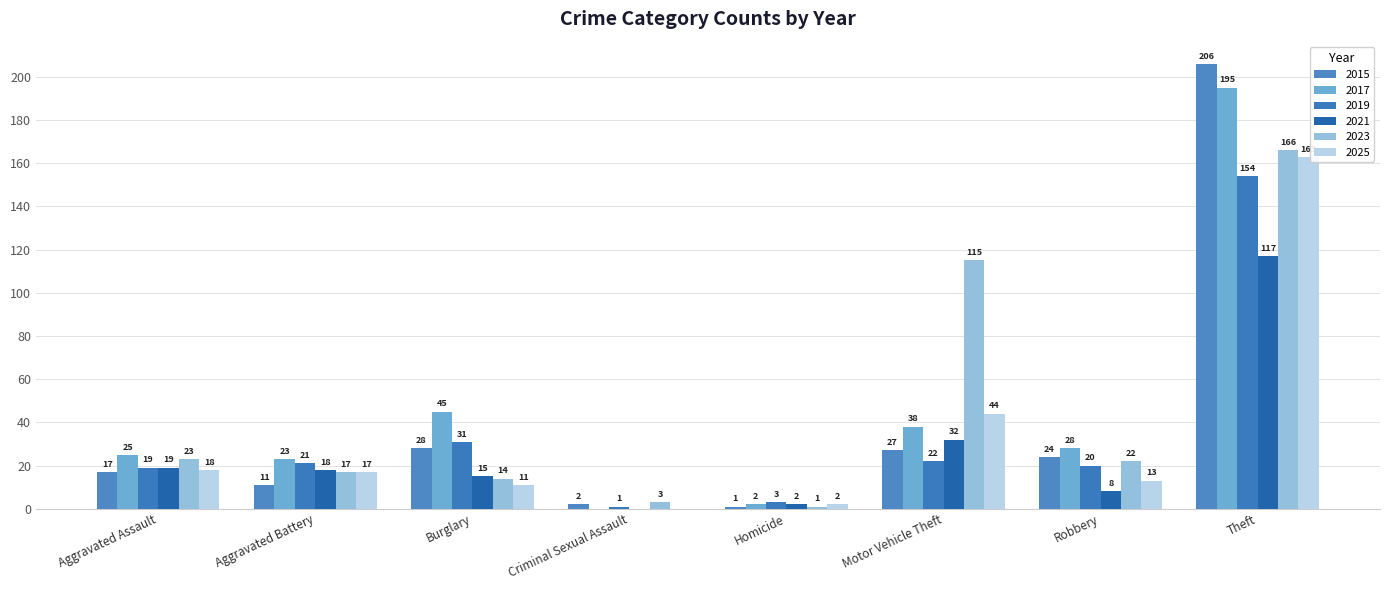

Between Aggravated Assault and Burglary, which series saw the biggest shift?

2017